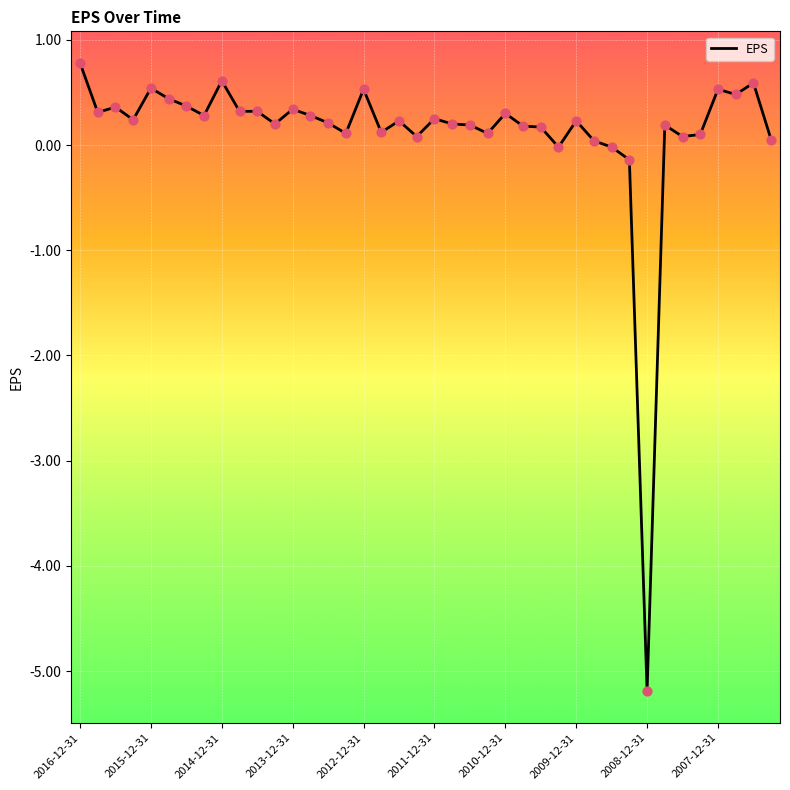

What is the maximum value shown in the chart?

0.8